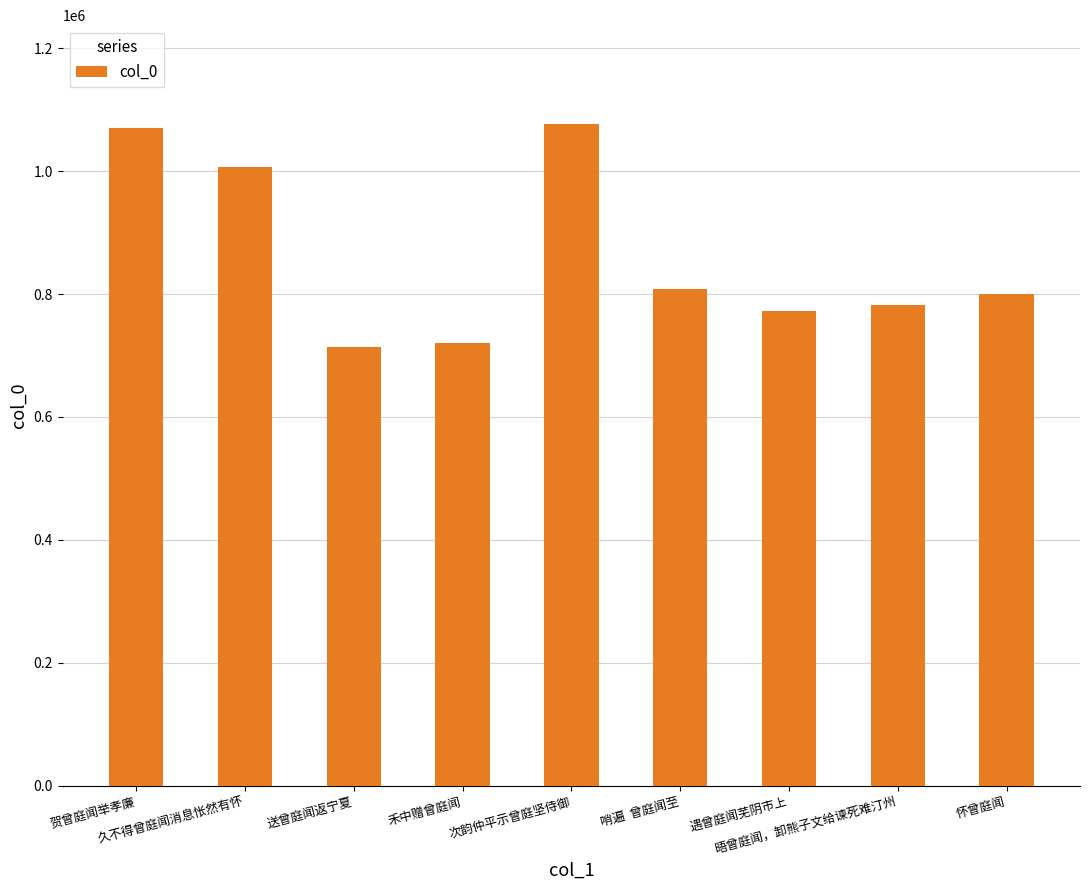

What is the change in value from 久不得曾庭闻消息怅然有怀 to 次韵仲平示曾庭坚侍御?

+69252